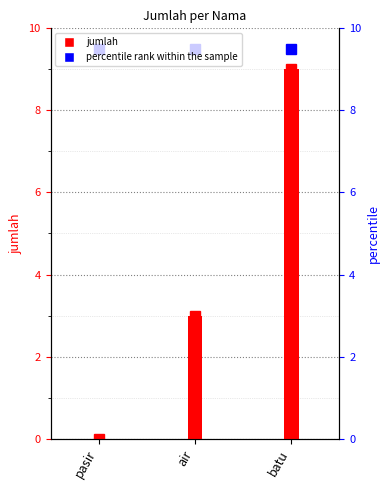

What value does the jumlah series have at batu?

9.0